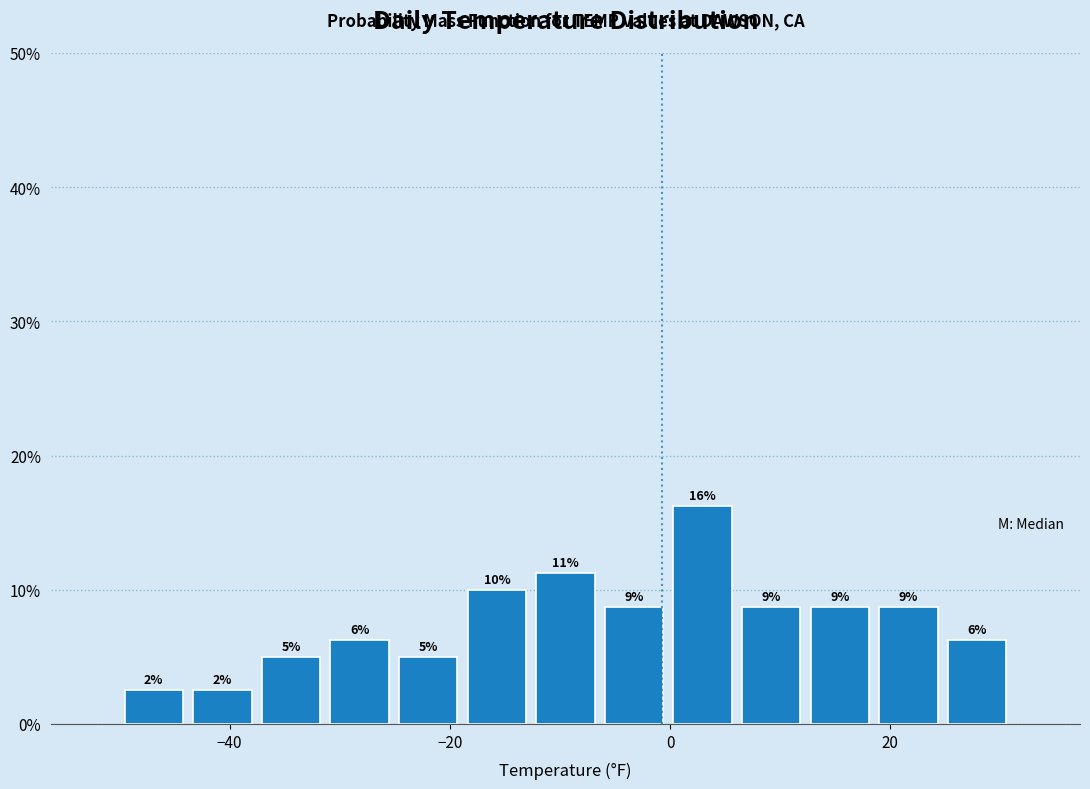

Read against the x-axis, roughly where is the centre of the tallest bar?

2